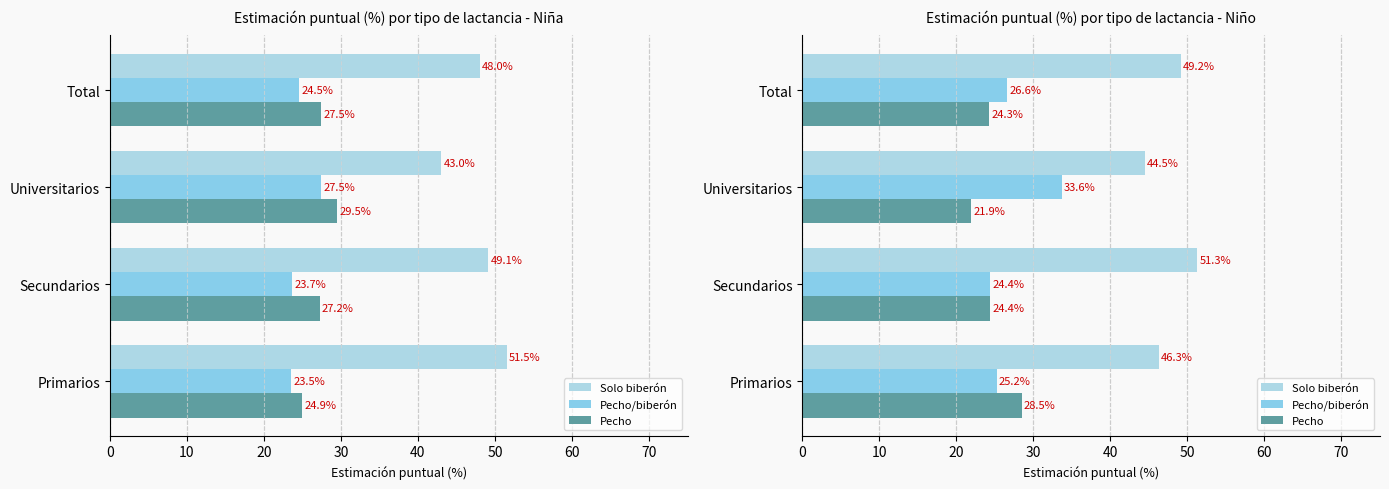

True or false: Solo biberón has a value of 83.4 at Total.

False